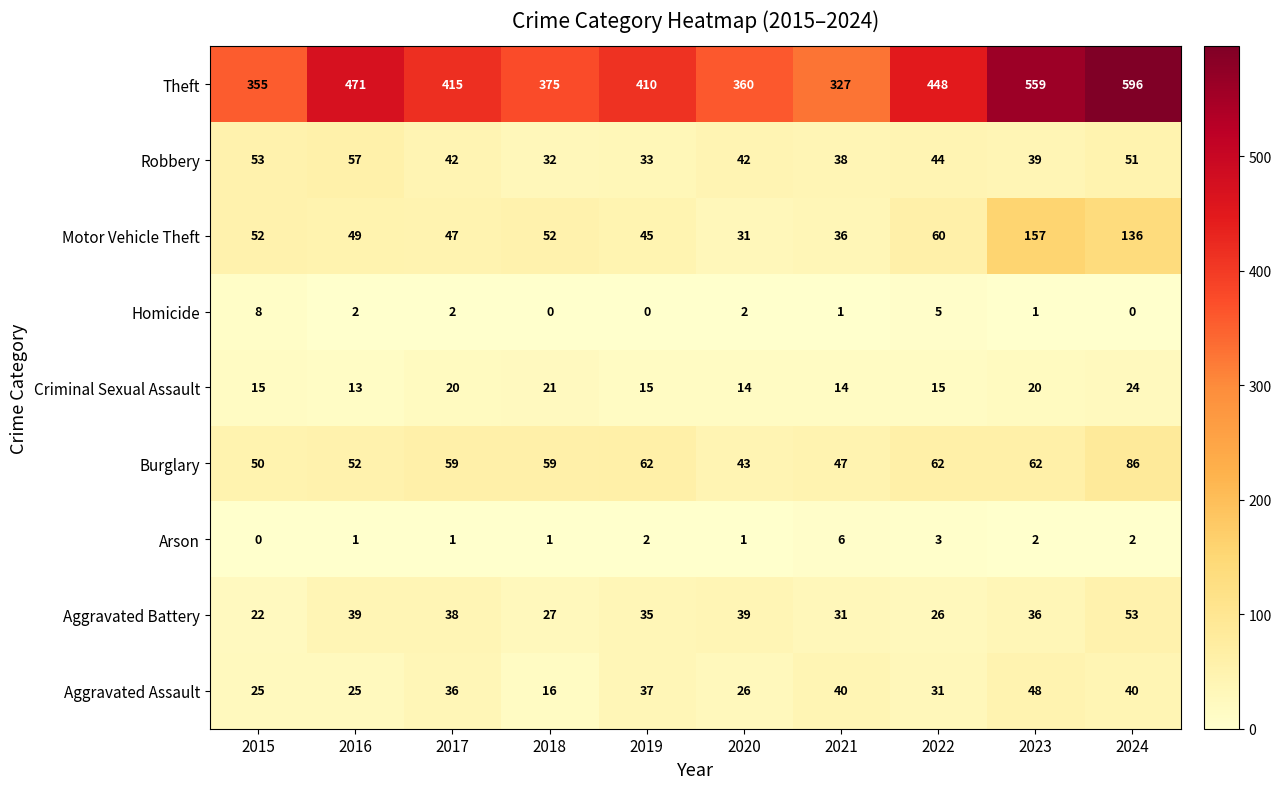

True or false: Homicide has a value of 11 at 2015.

False